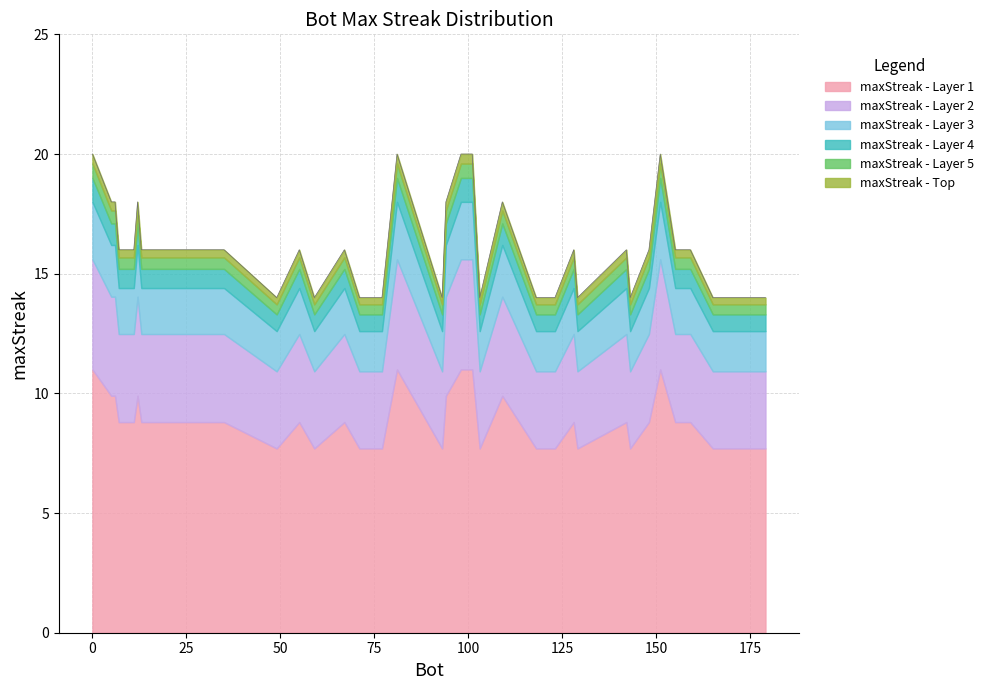

Where does the data first go above 18?

20